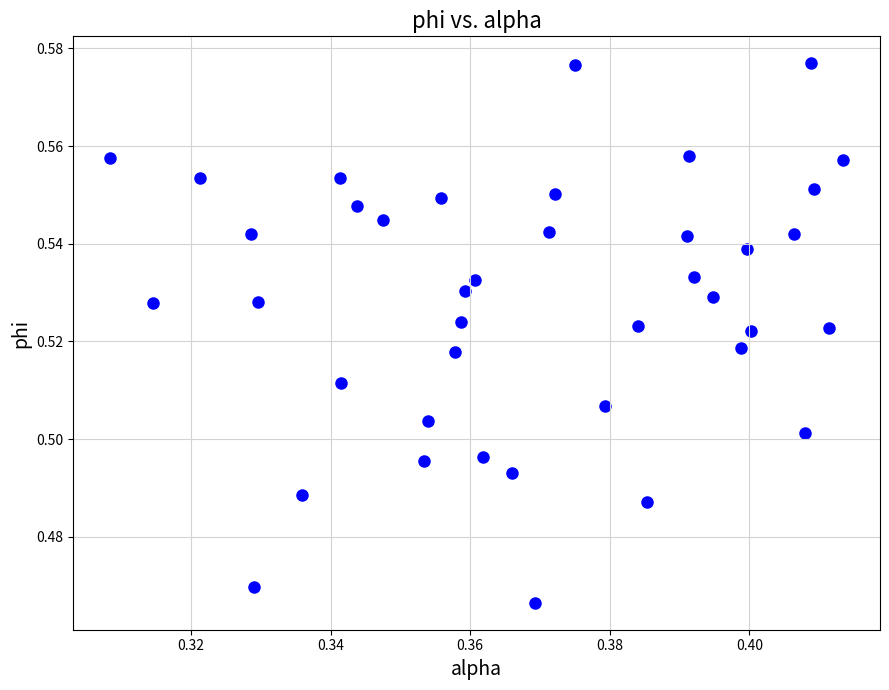

Count the number of points in this scatter plot.

40